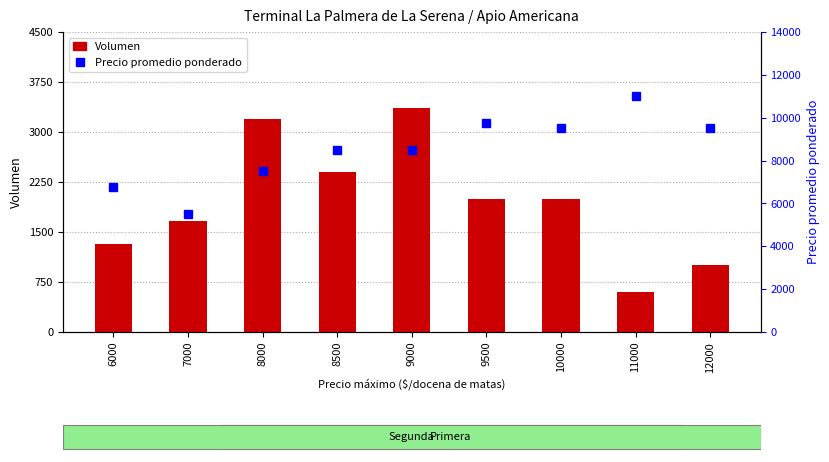

At which label does Precio promedio ponderado first exceed 8500?

9500